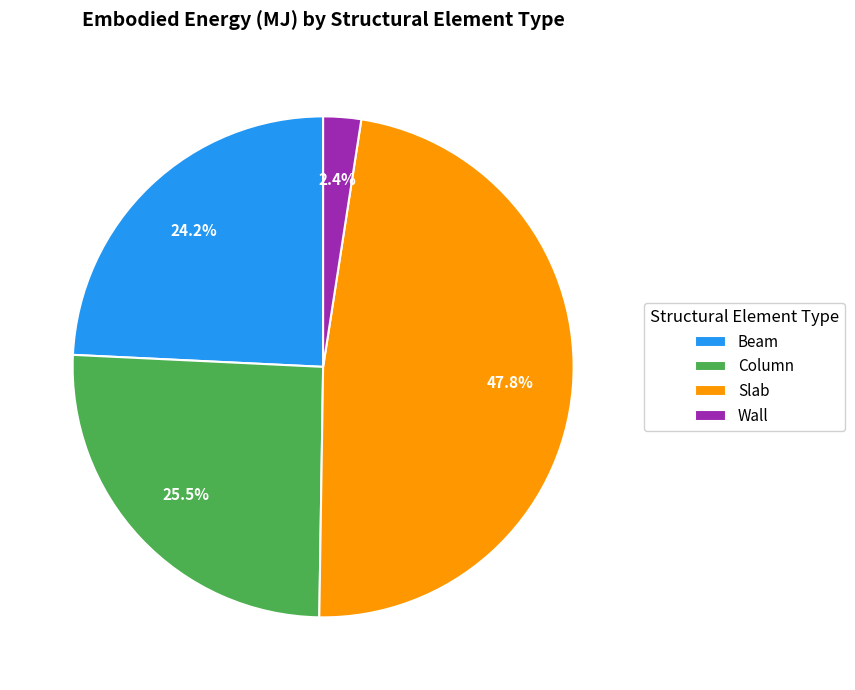

Count the number of slices in the pie.

4